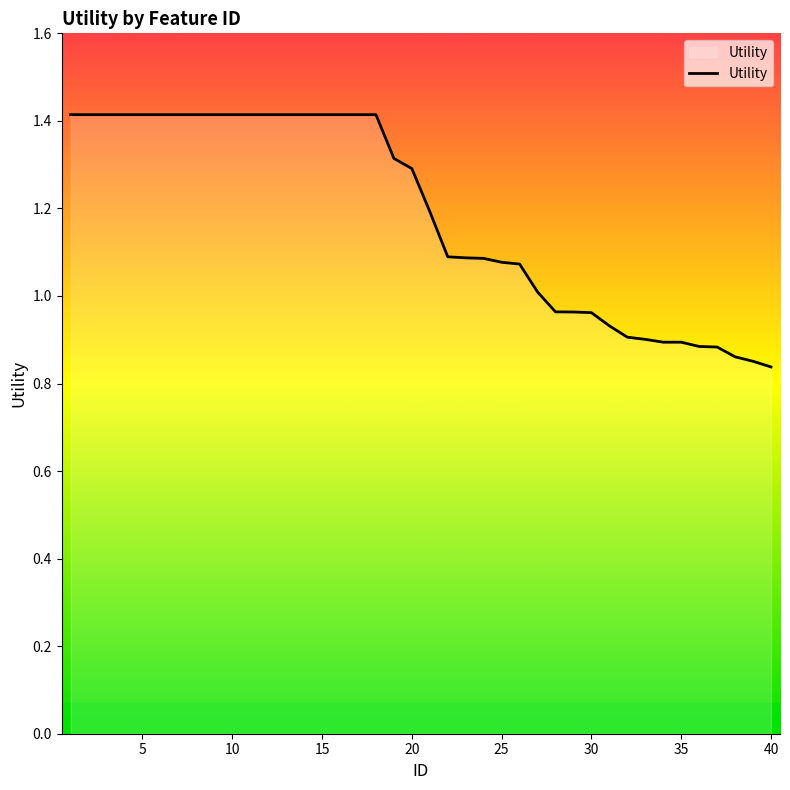

What is the greatest value displayed?

1.4